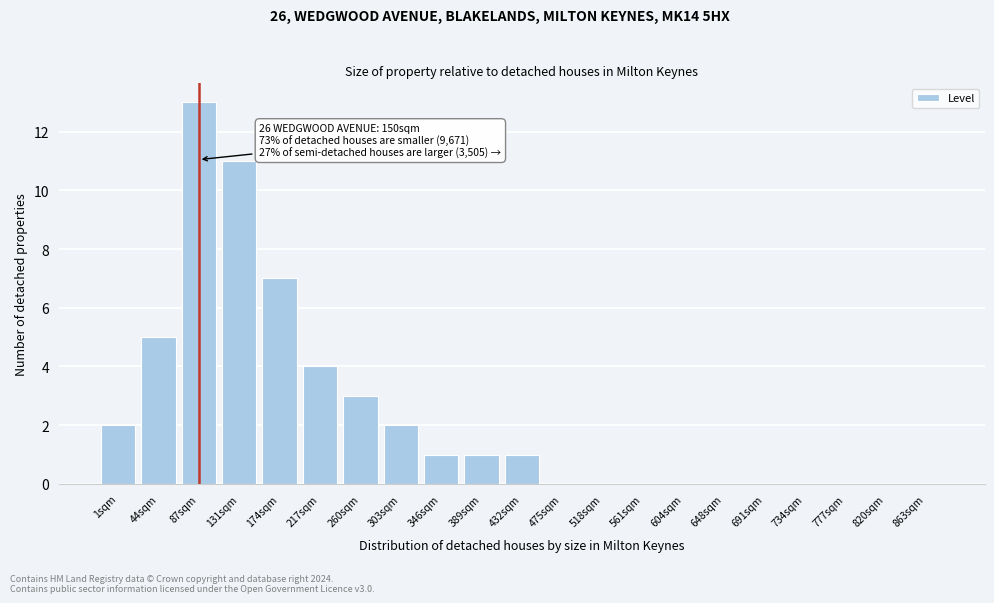

Reading left to right, extract all data points from this chart.

1sqm=2	44sqm=5	87sqm=13	131sqm=11	174sqm=7	217sqm=4	260sqm=3	303sqm=2	346sqm=1	389sqm=1	432sqm=1	475sqm=0	518sqm=0	561sqm=0	604sqm=0	648sqm=0	691sqm=0	734sqm=0	777sqm=0	820sqm=0	863sqm=0